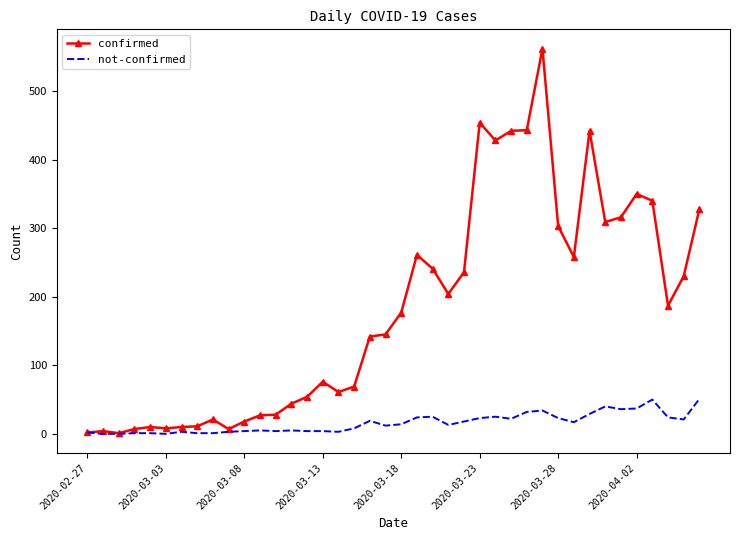

Which series has the widest spread of values?

confirmed